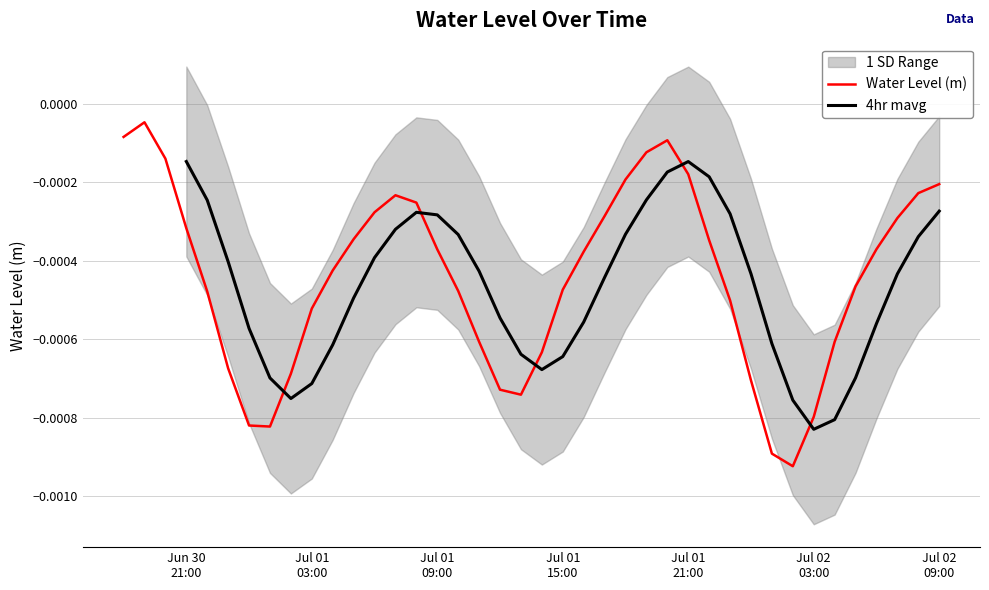

Does the chart display data point markers on the line(s)?

No